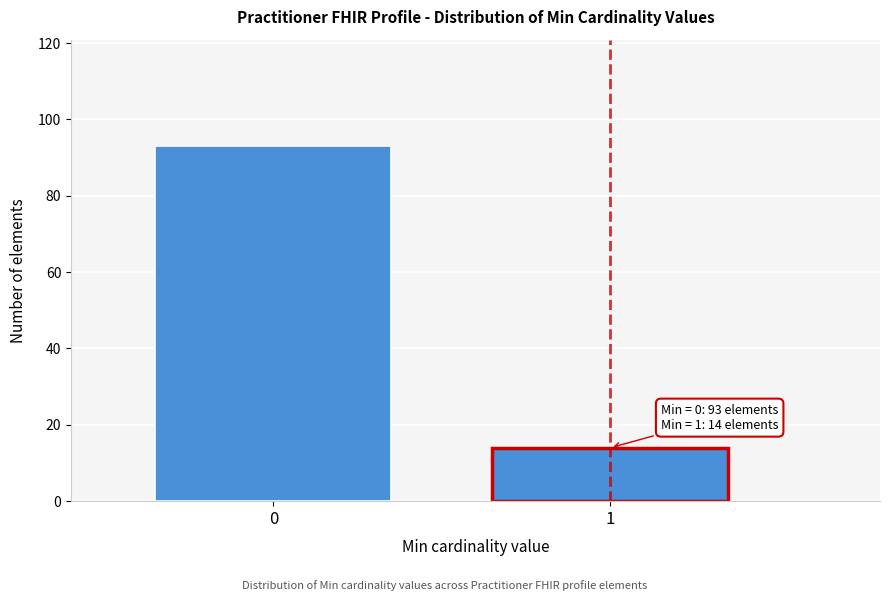

Reading left to right, transcribe all the data shown in this chart.

0=93	1=14